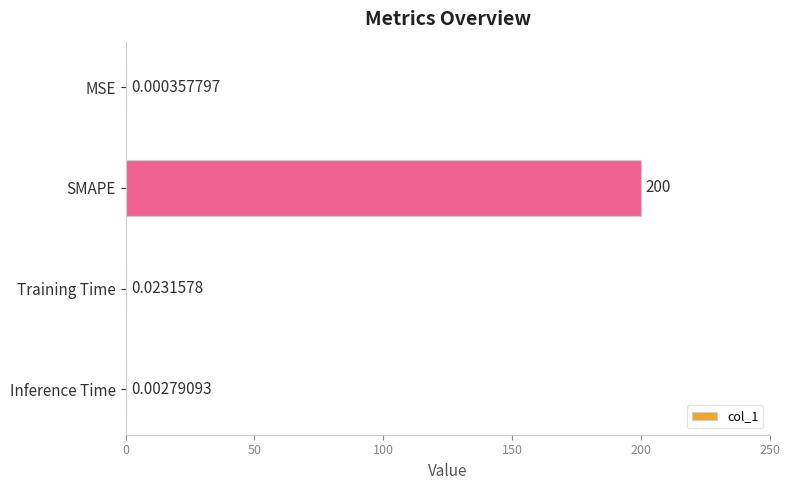

Which category has the highest value across all series?

SMAPE